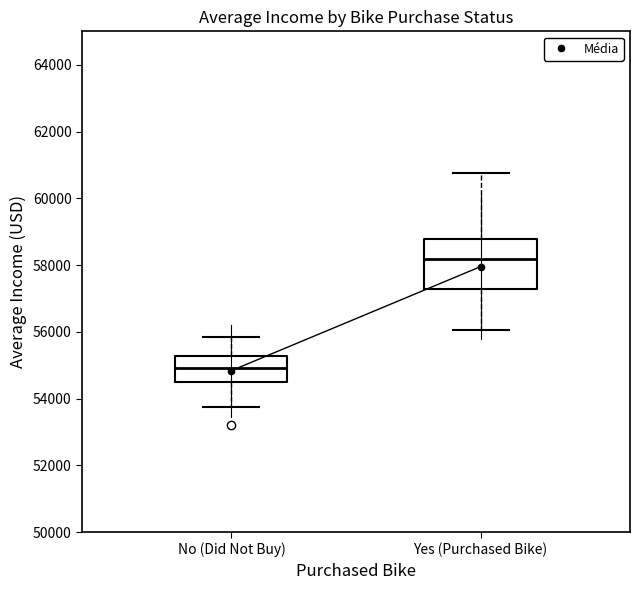

Where does the median line of the box for No (Did Not Buy) sit on the y-axis? The values are not printed on the chart, so give them approximately, as read against the axis.

55000